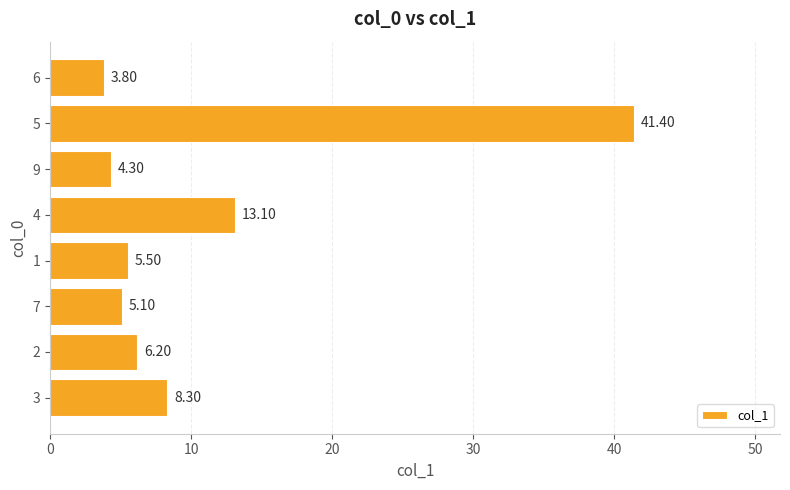

Between 6 and 4, which is larger?

4